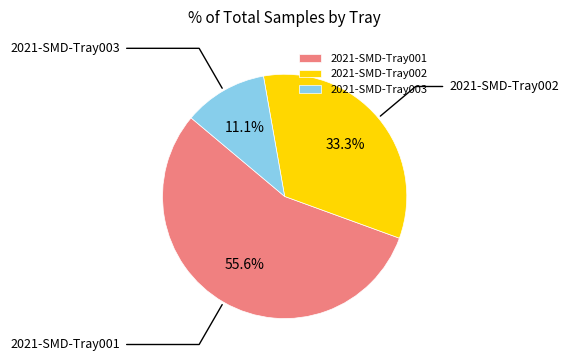

Does 2021-SMD-Tray003 represent more than half of the total?

No